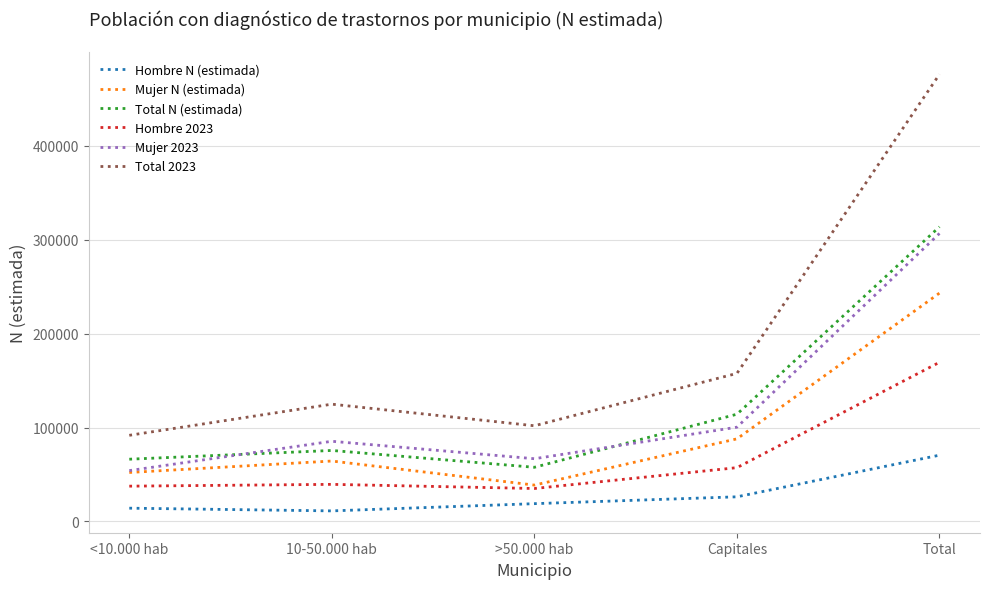

True or false: Mujer N (estimada) and Hombre N (estimada) intersect in this chart.

False